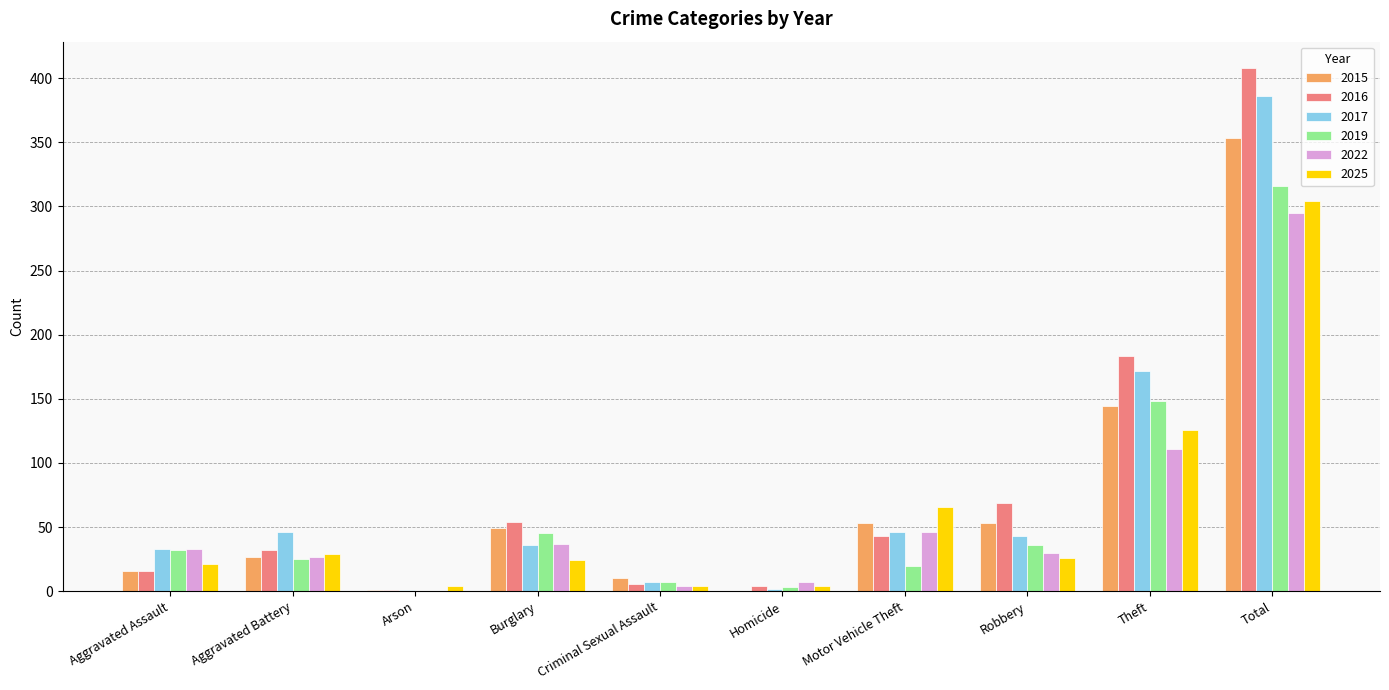

Are the bars grouped side by side (vs. stacked)?

Yes